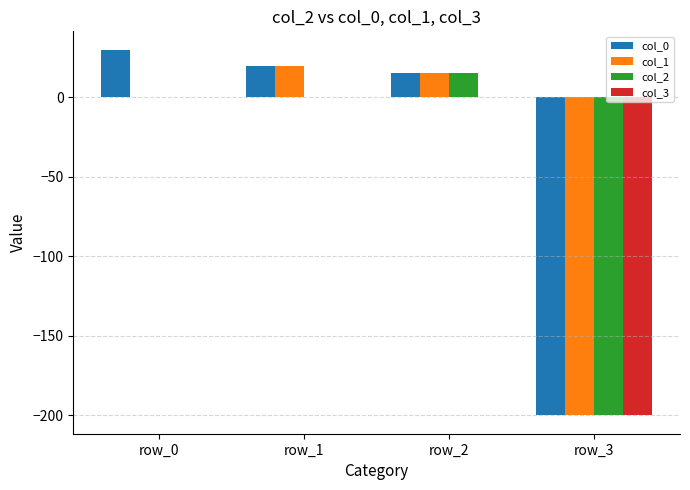

How many values in col_0 are above zero?

3